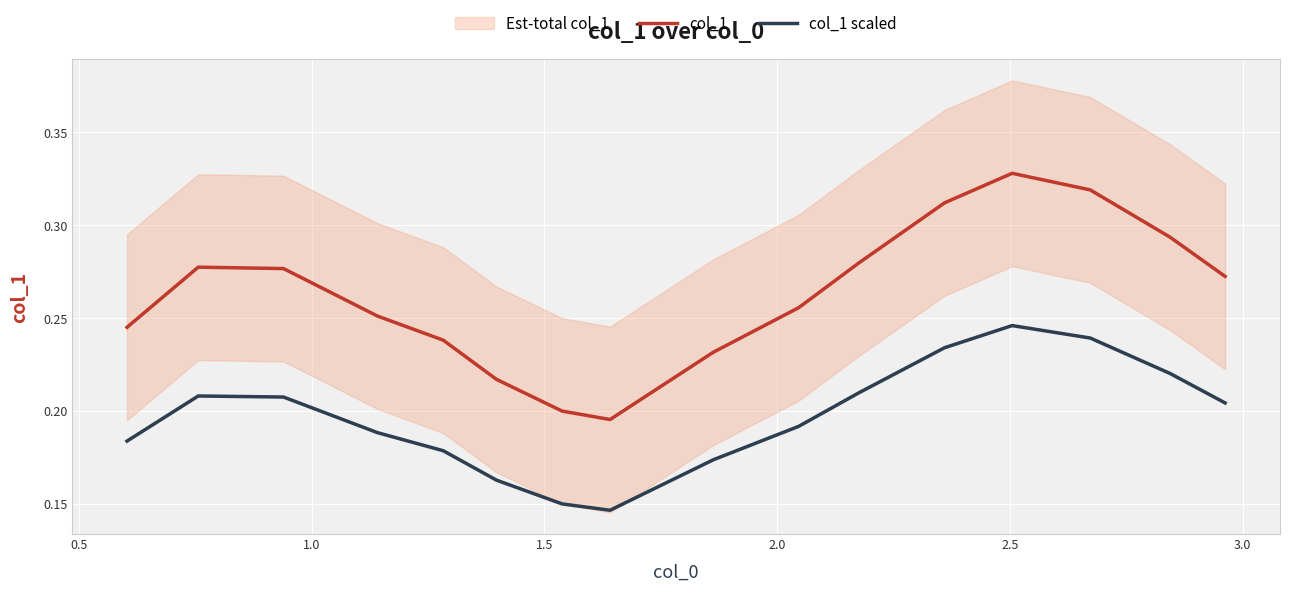

True or false: col_1 and col_1 scaled intersect in this chart.

False